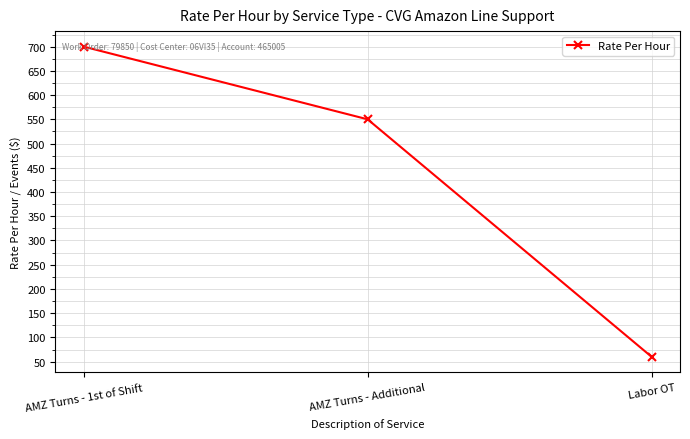

Is it true that the value at AMZ Turns - Additional is 550?

True